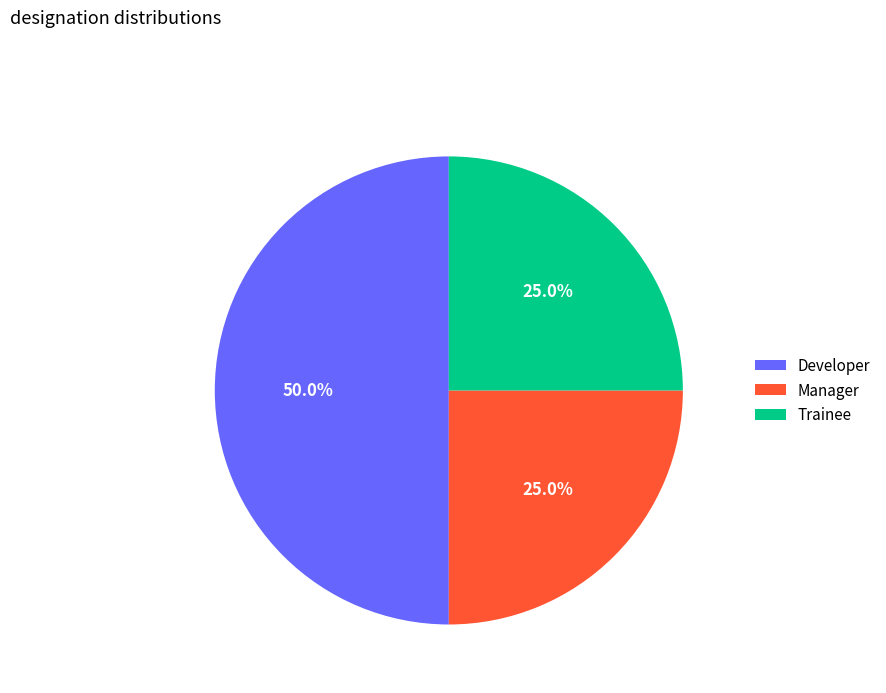

How many slices are in this pie chart?

3